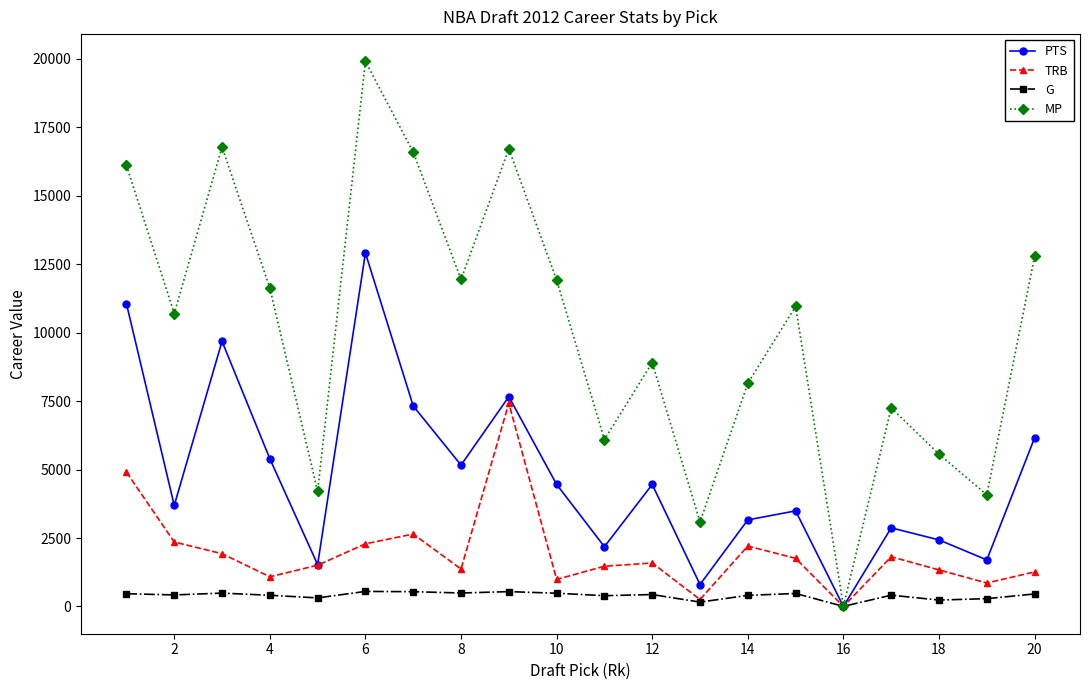

At how many categories does at least one series exceed 19121?

1